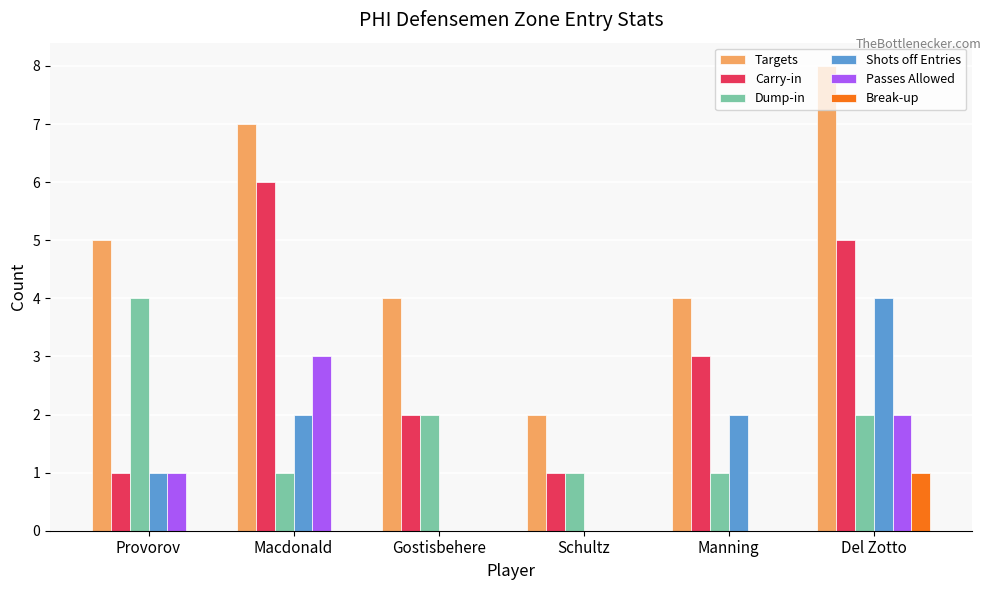

The value of Dump-in at Schultz is 2. True or false?

False